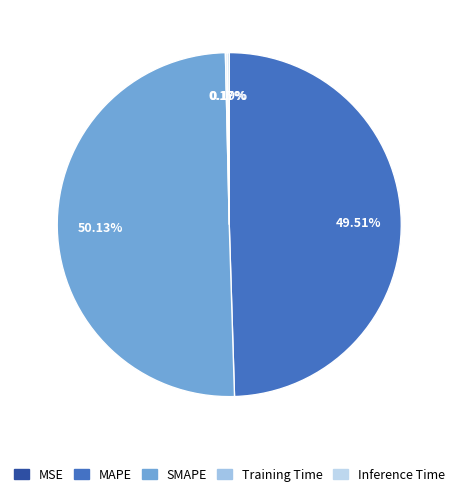

True or false: MSE accounts for 1% of the total.

False